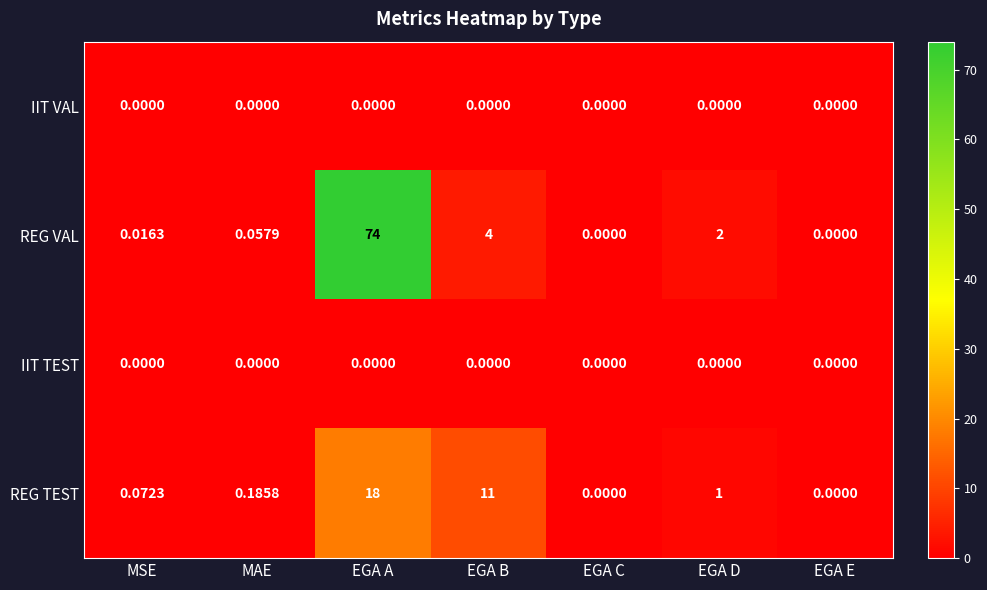

At which category is the sum across all series the highest?

EGA A